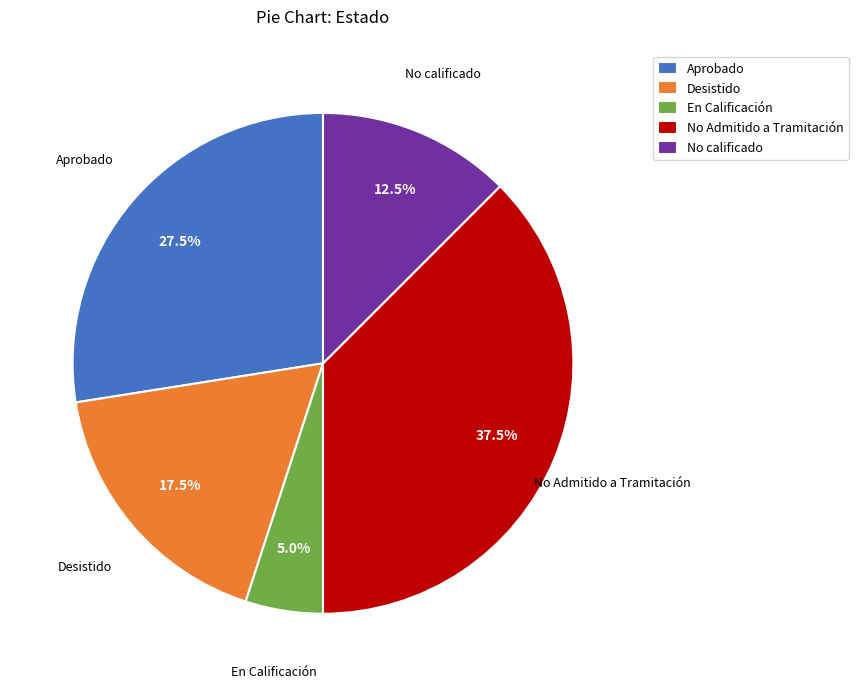

Rank the categories by value from highest to lowest.

No Admitido a Tramitación, Aprobado, Desistido, No calificado, En Calificación